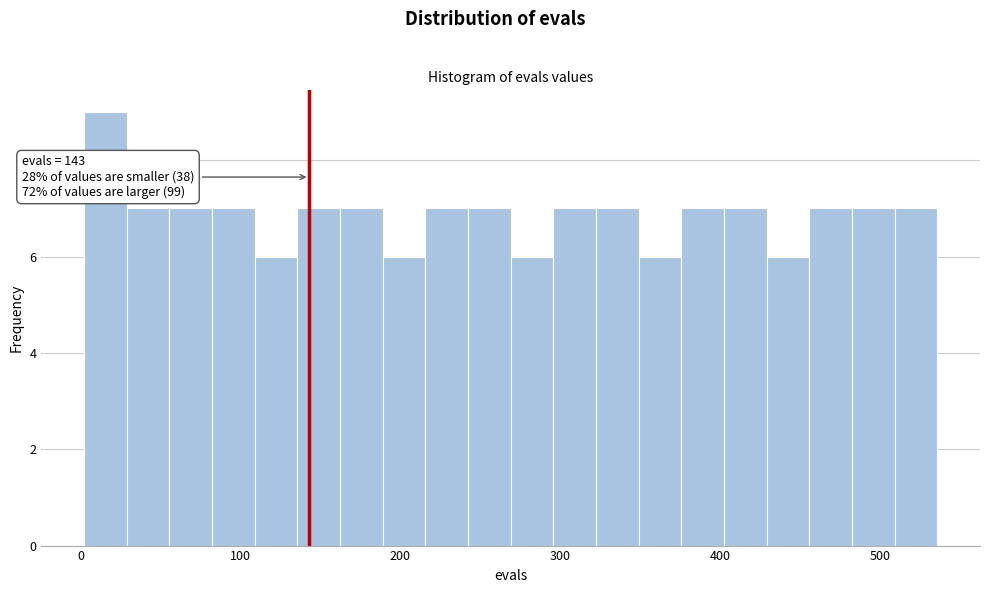

Around what value on the x-axis is the tallest bar? Give the approximate position of its centre, as read against the axis.

20